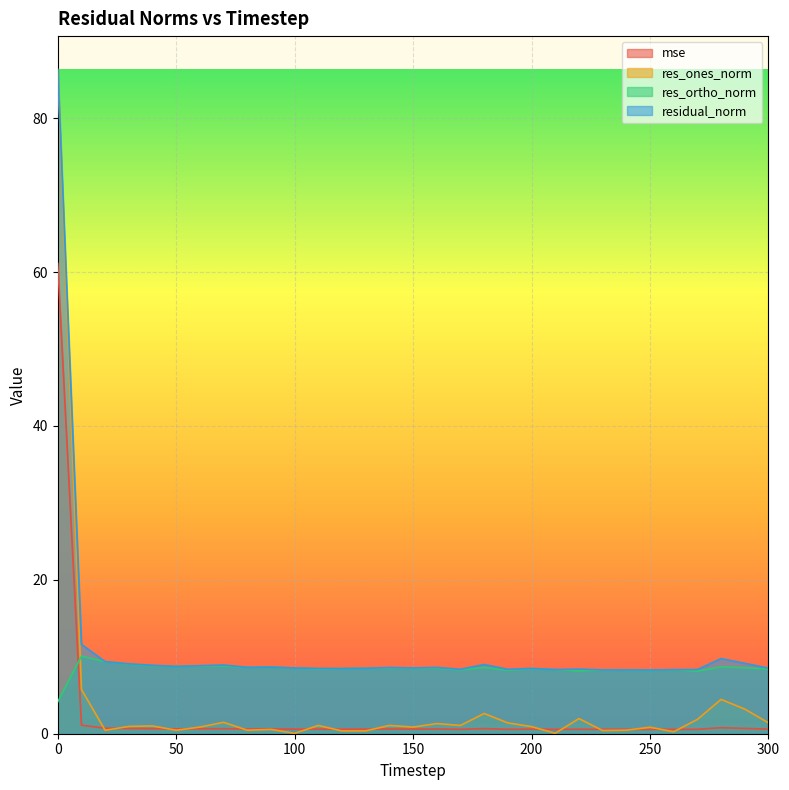

The residual_norm series shows 14.0 at 20. True or false?

False